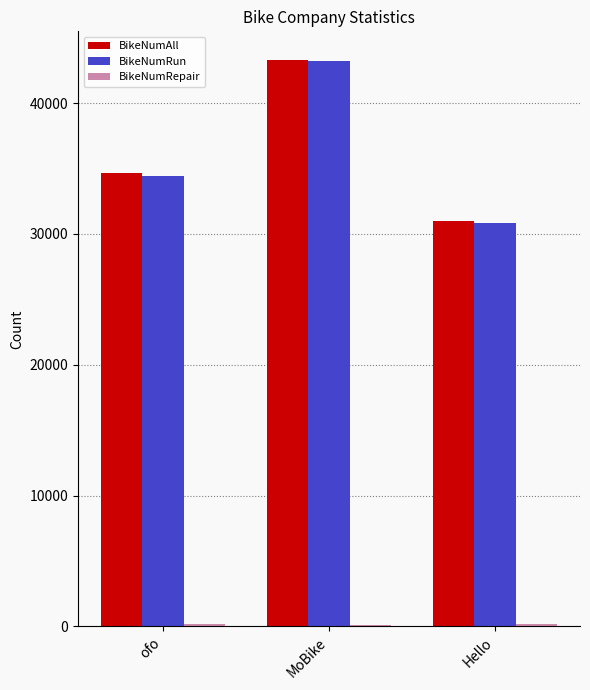

At which category is the sum across all series the highest?

MoBike